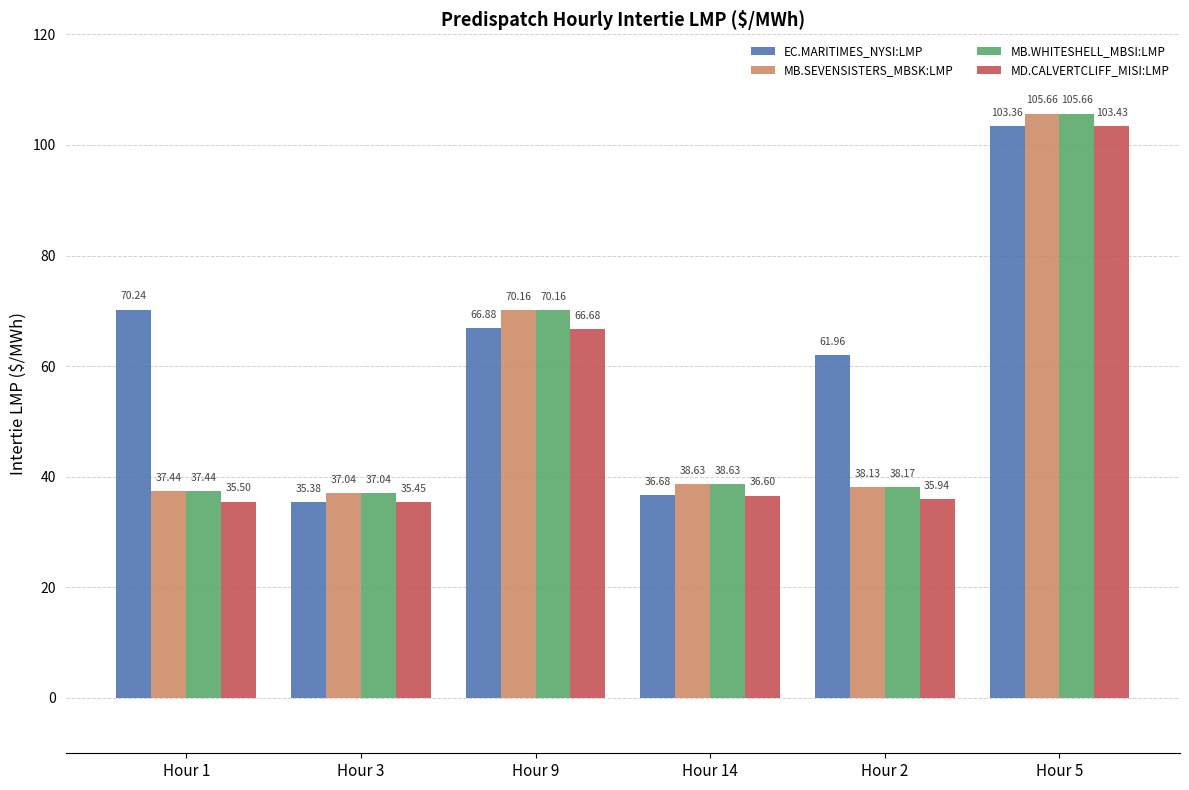

Count the number of categories in the chart.

6